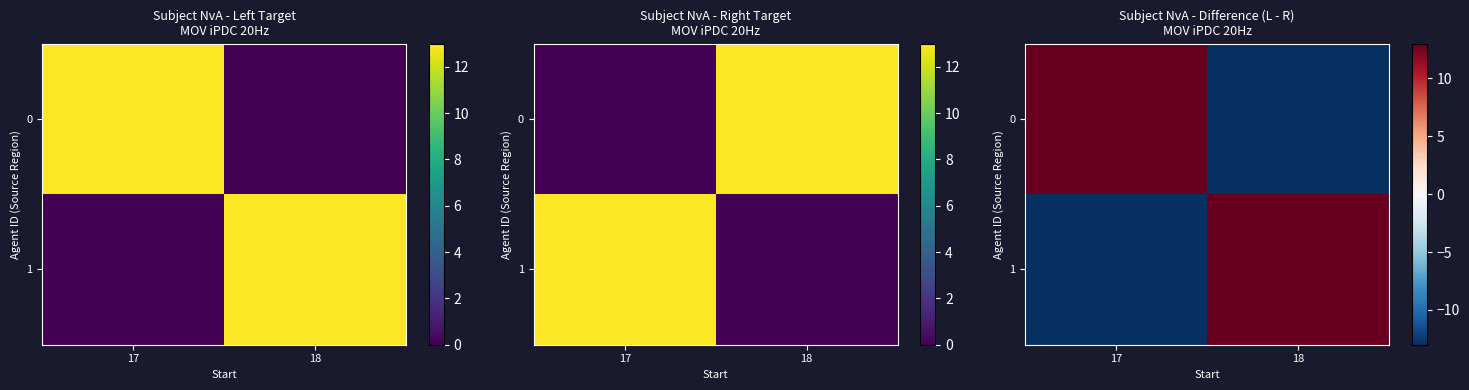

How many values in the 1 series are below 13?

1